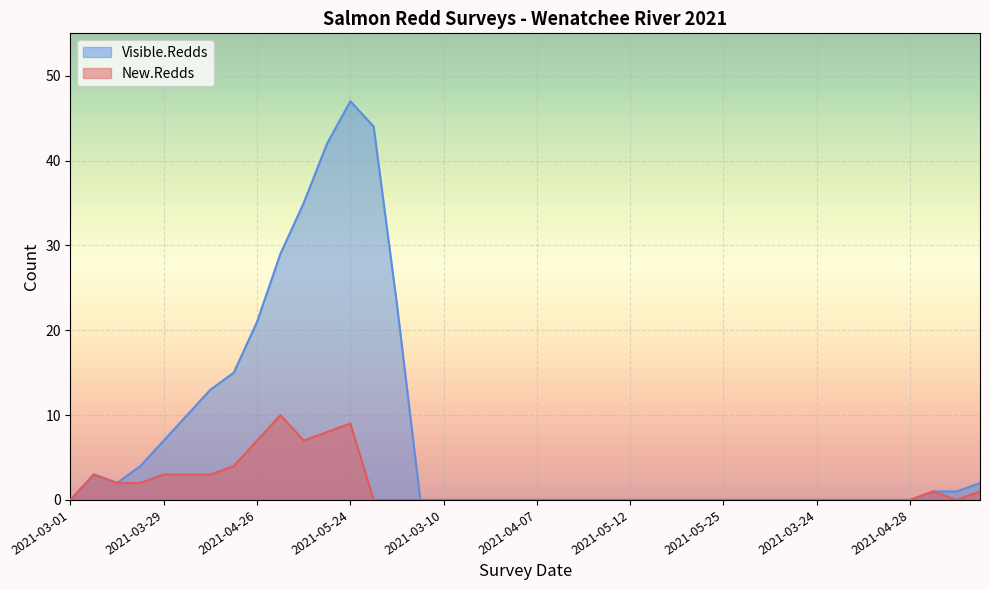

True or false: New.Redds and Visible.Redds cross at least once.

False